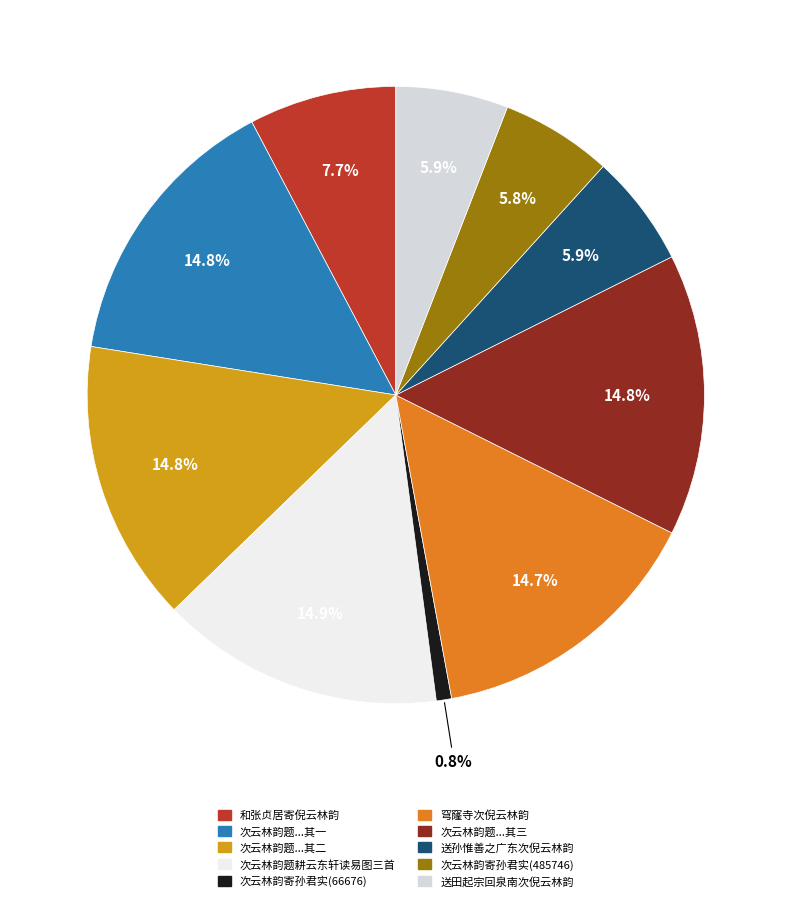

To the nearest percent, what is the difference between the largest and smallest slice percentages?

14%